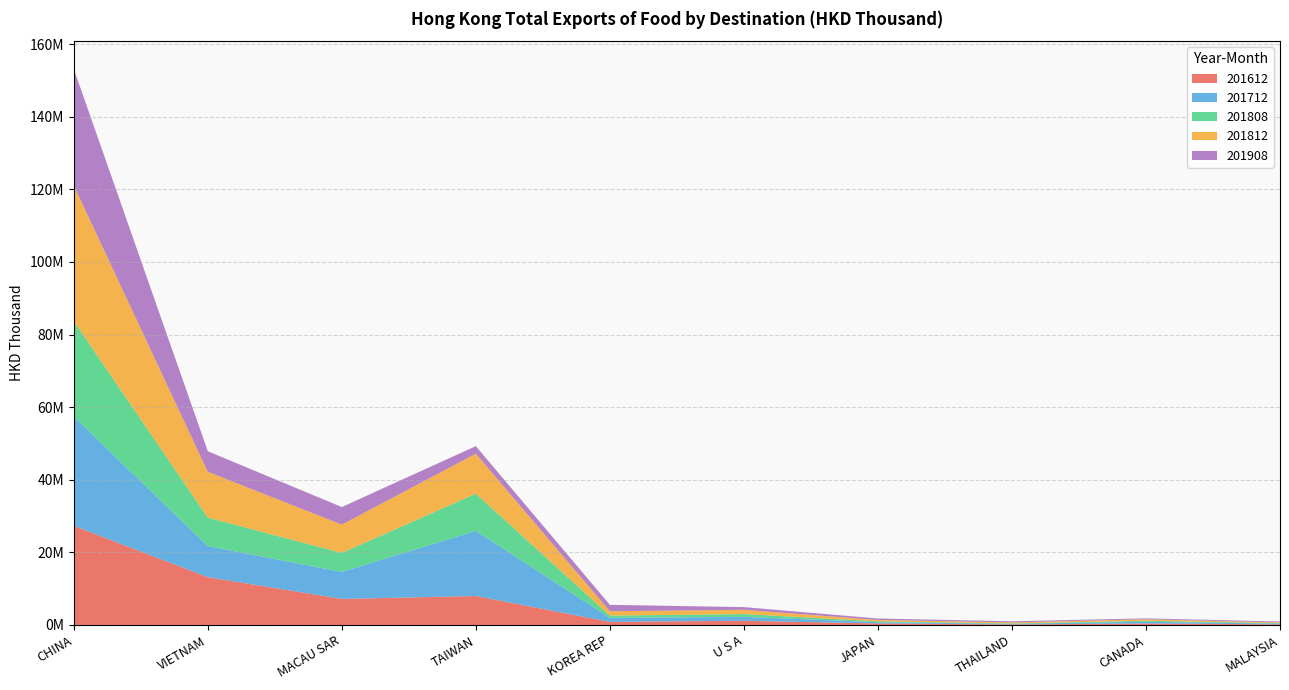

Reading left to right, what are all the values shown in this chart?

201612: CHINA=27293219.2	VIETNAM=13165858.8	MACAU SAR=7171702.3	TAIWAN=7975811.6	KOREA REP=843937.6	U S A=1152760.3	JAPAN=420153.7	THAILAND=152650.5	CANADA=406361.7	MALAYSIA=178688.4
201712: CHINA=30126697.7	VIETNAM=8562050.5	MACAU SAR=7437629.3	TAIWAN=17954883.5	KOREA REP=1120724.8	U S A=1072461.5	JAPAN=346045.9	THAILAND=161120.2	CANADA=482049.2	MALAYSIA=182777.9
201808: CHINA=26262990.4	VIETNAM=7828411.3	MACAU SAR=5232664.9	TAIWAN=10234359.6	KOREA REP=613952.3	U S A=777457.7	JAPAN=229686.7	THAILAND=104981.4	CANADA=265605.1	MALAYSIA=135730.3
201812: CHINA=37370037.5	VIETNAM=12627337.2	MACAU SAR=7792773.9	TAIWAN=11006743.2	KOREA REP=1196502.9	U S A=1165526.9	JAPAN=387134.4	THAILAND=285461.5	CANADA=407045.9	MALAYSIA=202781.2
201908: CHINA=32090589.3	VIETNAM=5659357.2	MACAU SAR=4848091.6	TAIWAN=2085316.6	KOREA REP=1764746.5	U S A=747008.7	JAPAN=391931.0	THAILAND=307568.9	CANADA=252495.7	MALAYSIA=244237.5